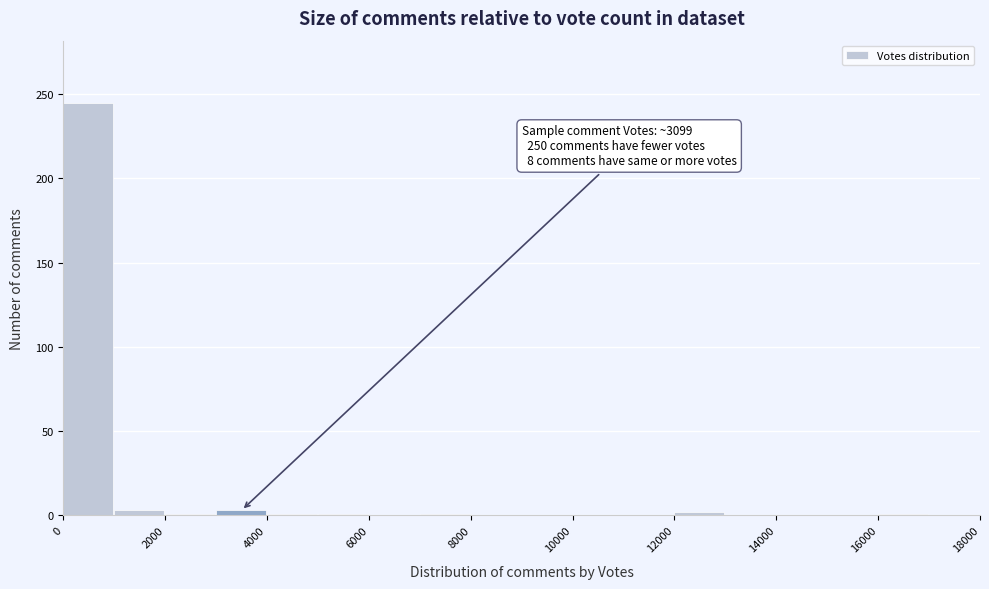

Over which range of the x-axis is the bar tallest?

0 to 1000